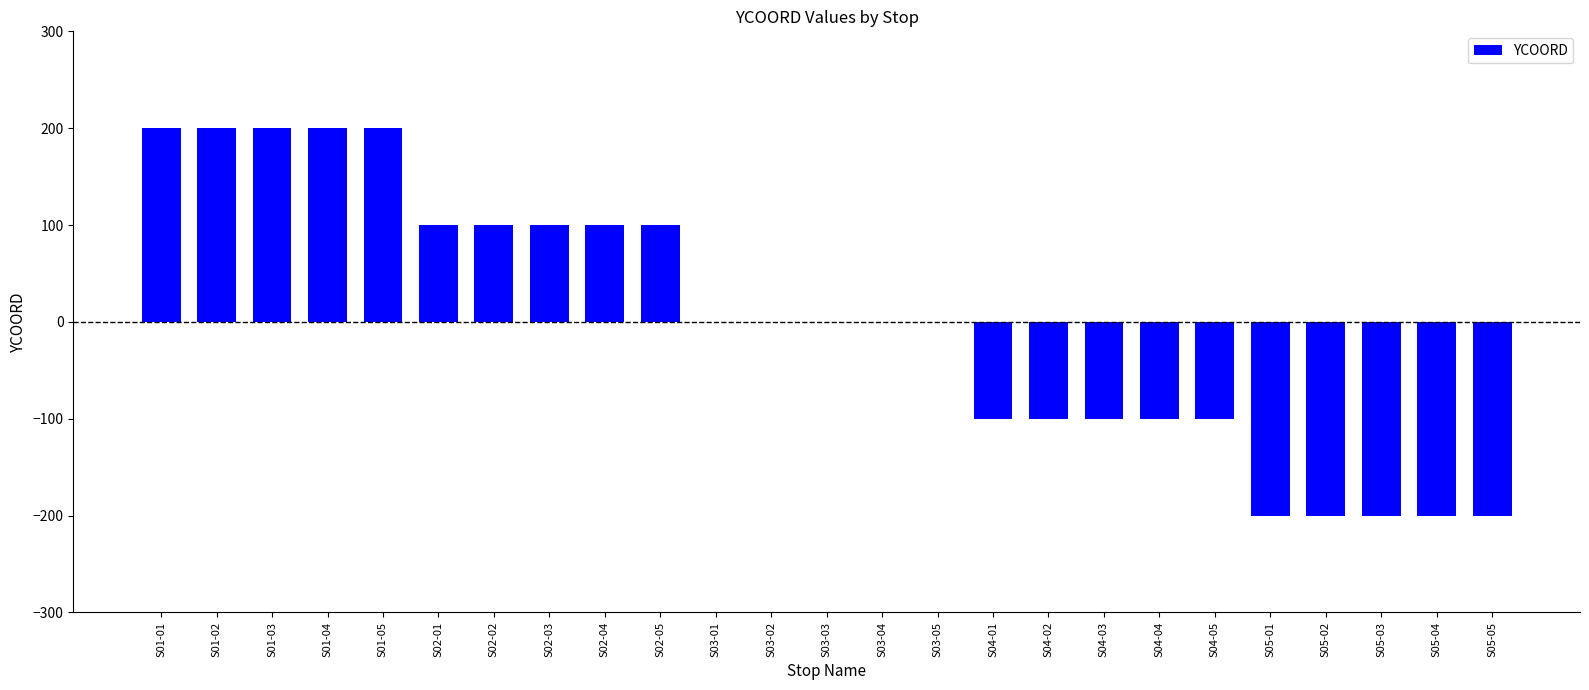

What is the maximum value shown in the chart?

200